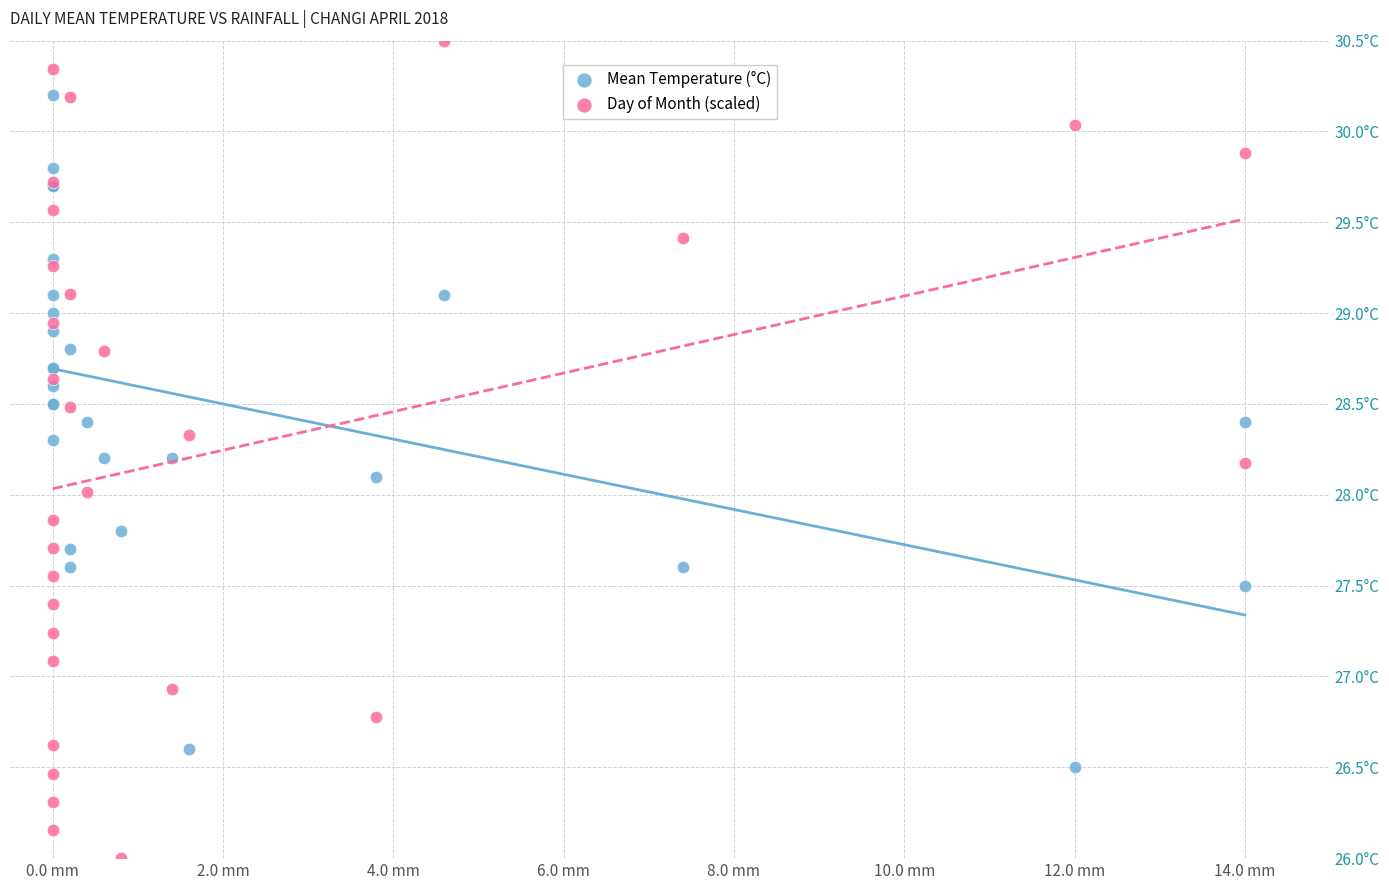

What are all the series names shown in the legend?

Mean Temperature (°C), Day of Month (scaled)